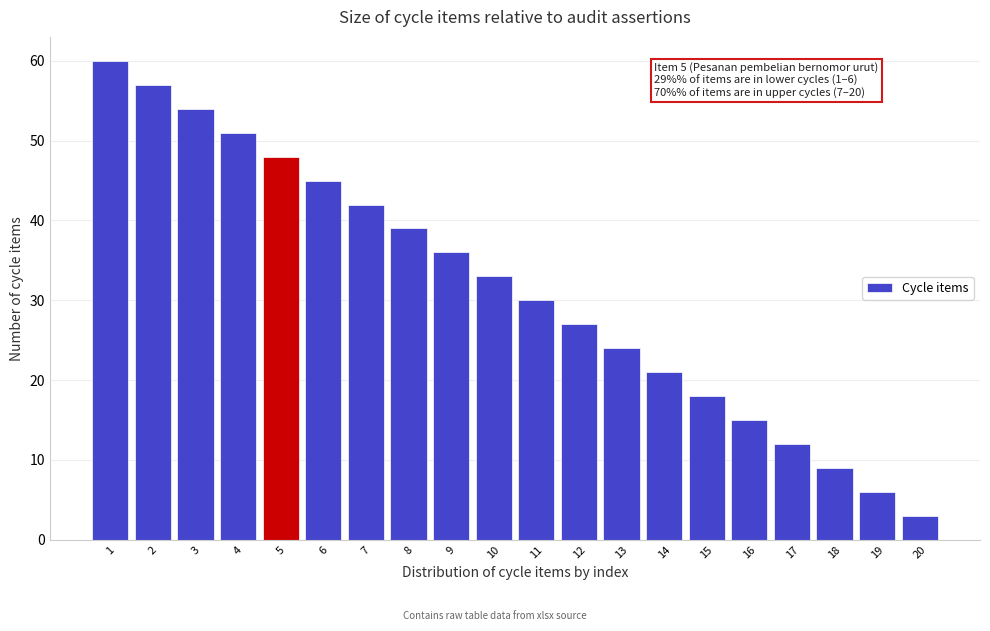

Reading right to left, transcribe all the data shown in this chart.

3	6	9	12	15	18	21	24	27	30	33	36	39	42	45	48	51	54	57	60